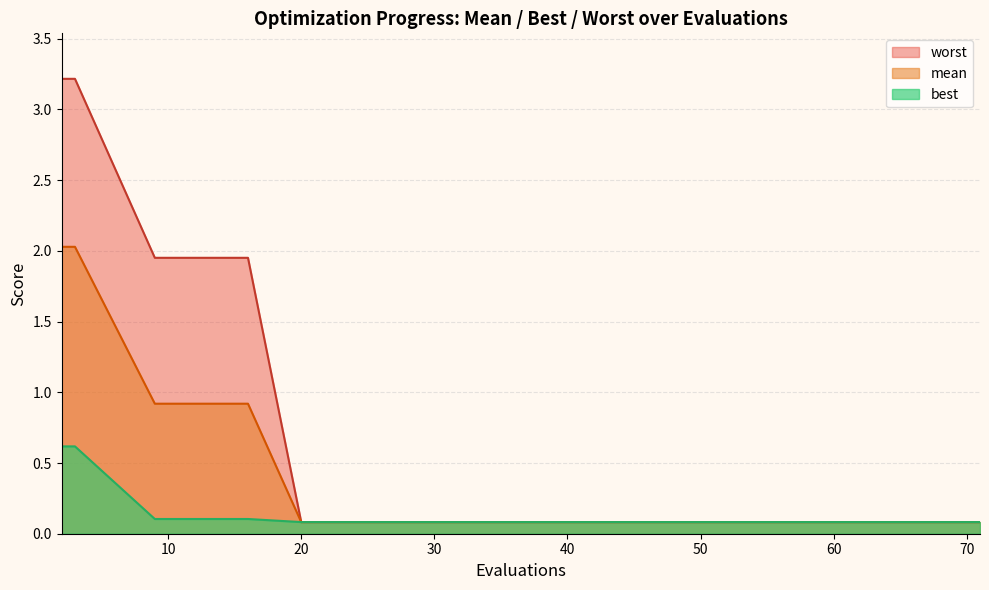

True or false: worst and mean intersect in this chart.

False